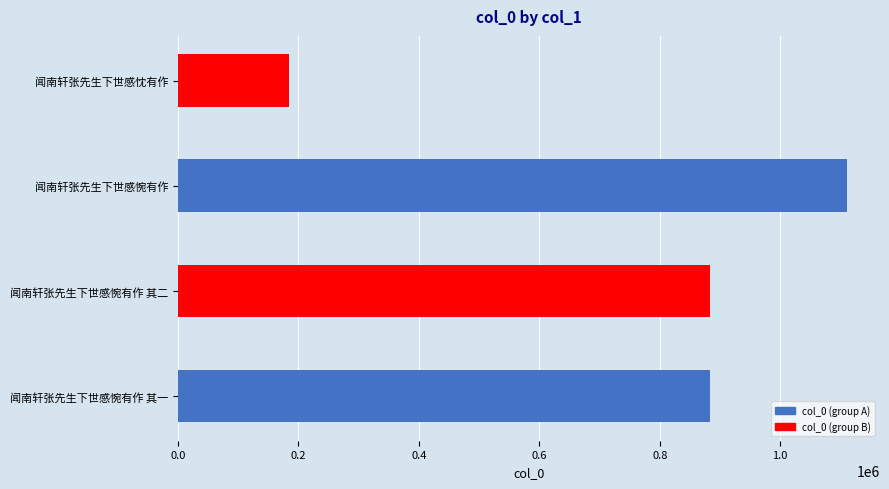

Are the bars horizontal?

Yes